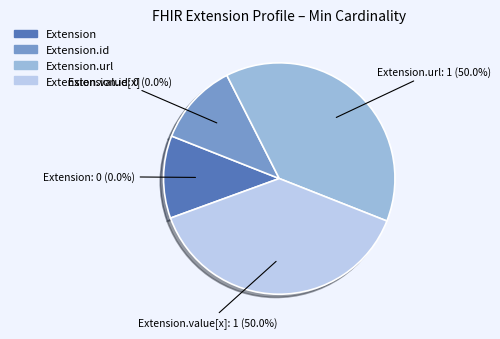

What percentage is NOT represented by Extension.id?

100.0%